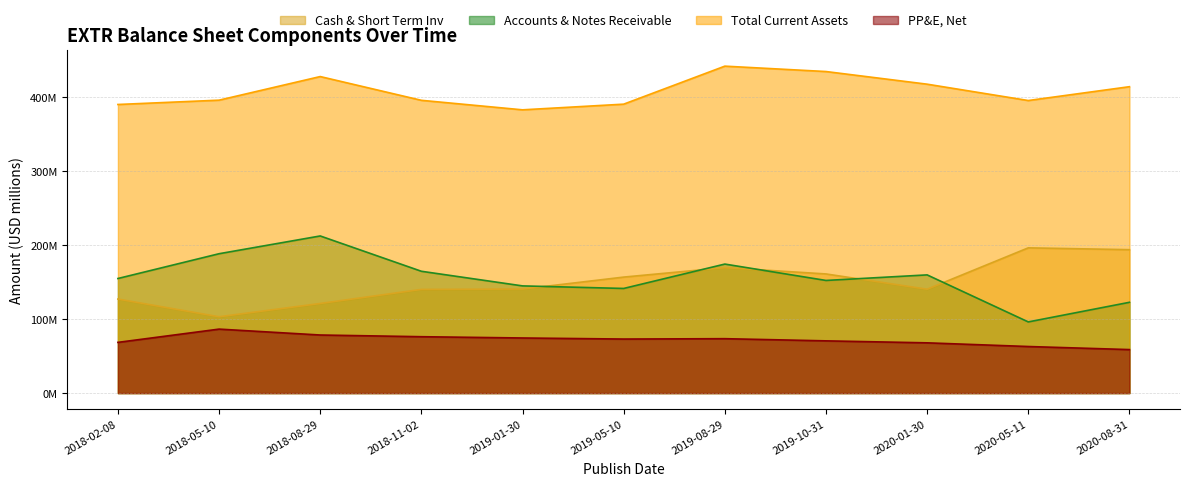

At which label does PP&E, Net first exceed 73?

2018-05-10